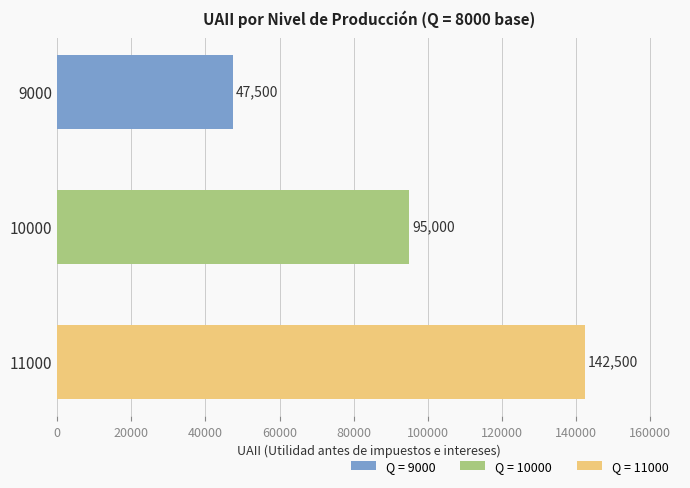

What is the difference between the maximum and minimum values?

95000